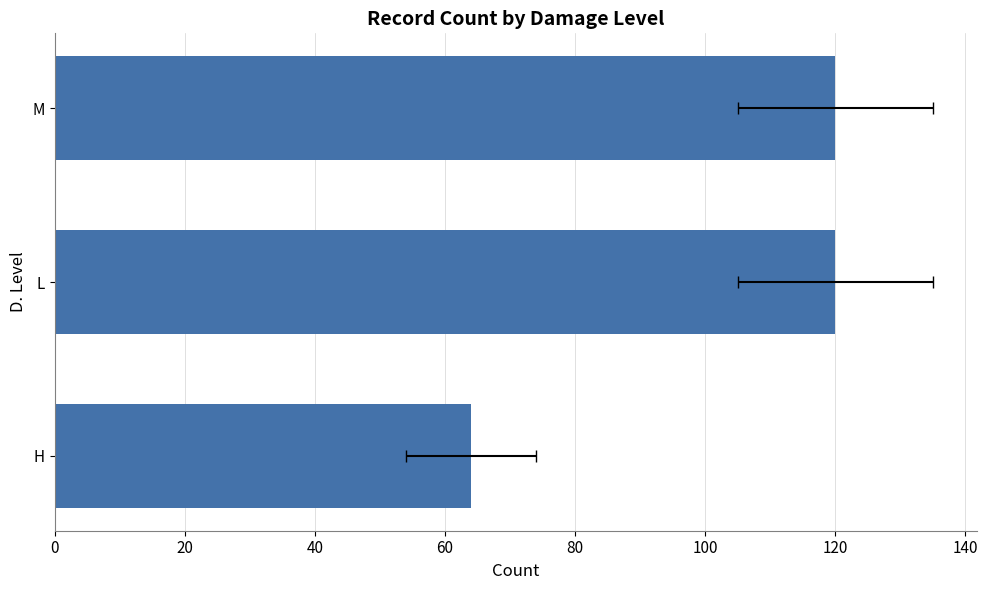

Are the bars horizontal?

Yes